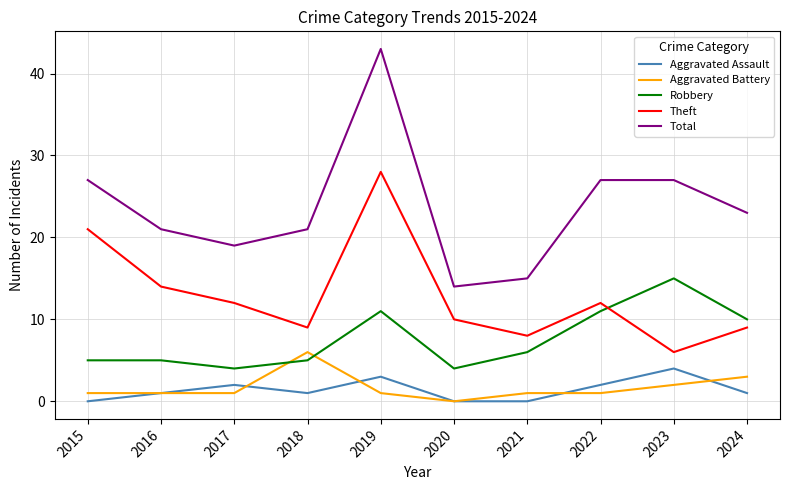

Between which two adjacent categories do Robbery and Aggravated Battery first intersect?

2017 and 2018